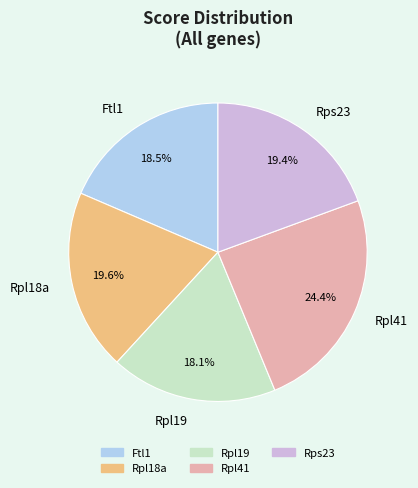

What is the largest slice in the pie chart?

Rpl41